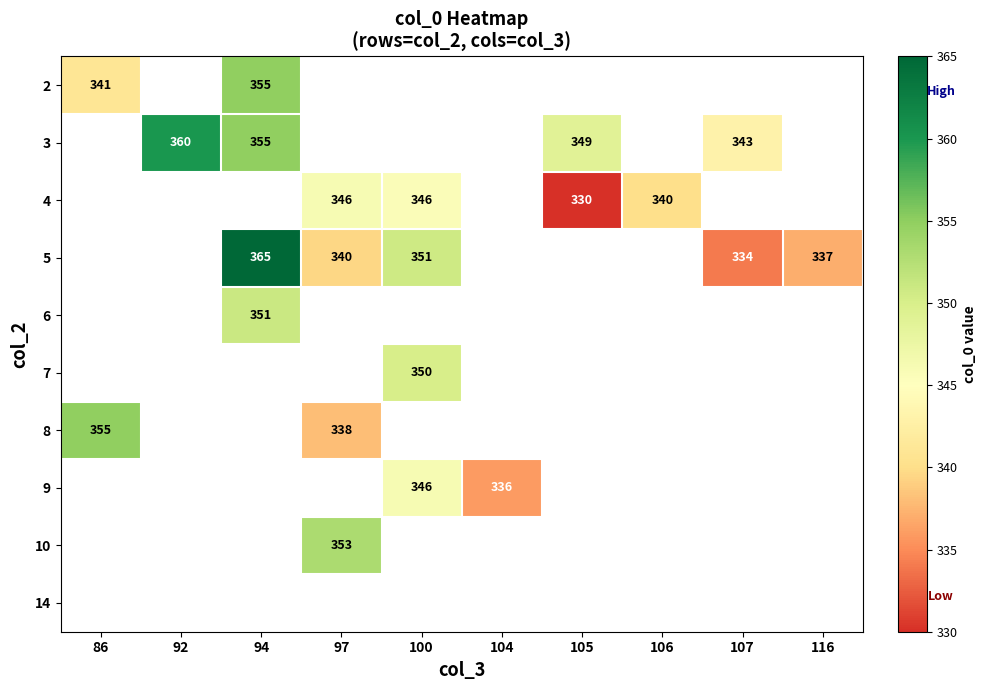

The value of 5 at 116 is 79. True or false?

False